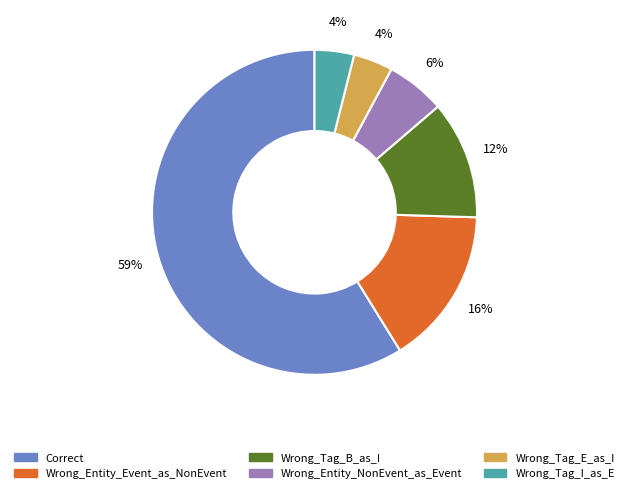

Which has a higher value, Wrong_Entity_NonEvent_as_Event or Correct?

Correct